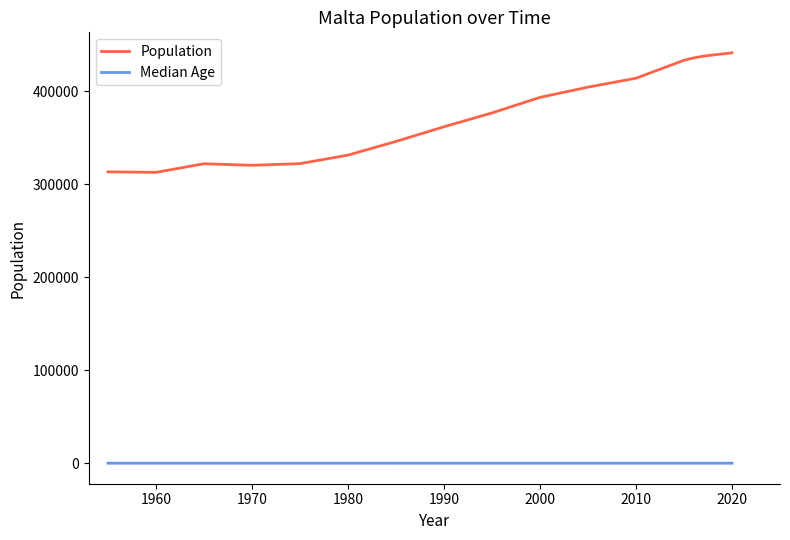

Which series has the largest range (max minus min)?

Population